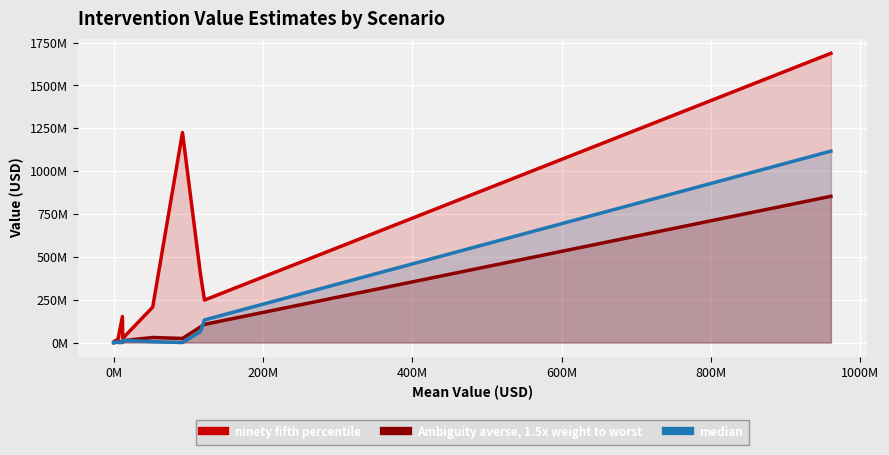

What are all the series names shown in the legend?

ninety fifth percentile, Ambiguity averse, 1.5x weight to worst, median